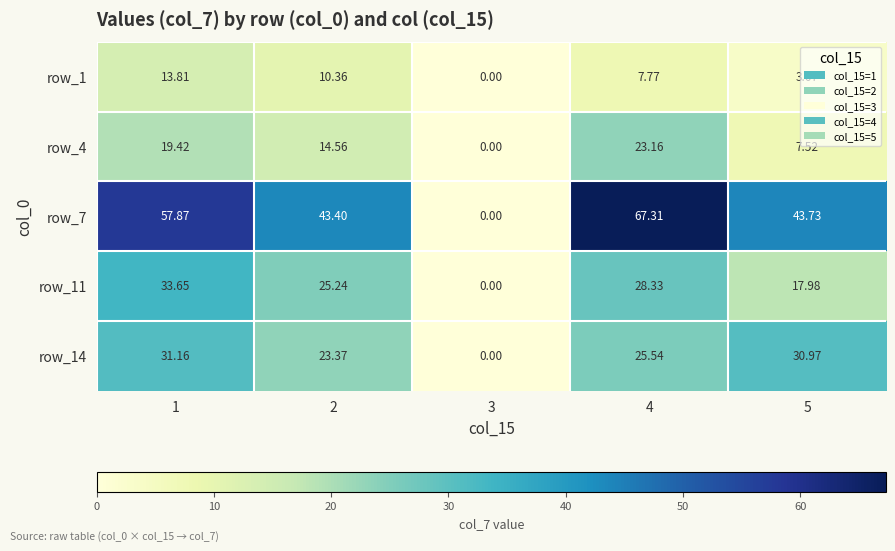

Which label corresponds to the largest value in the chart?

4